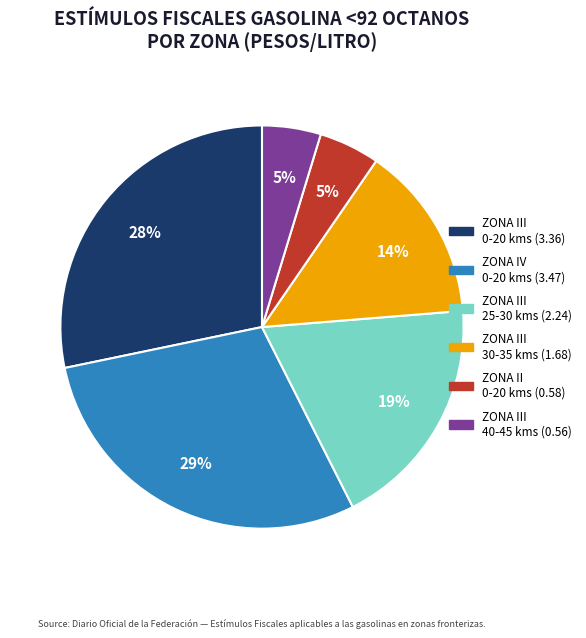

To the nearest percent, what is the difference between the largest and smallest slice percentages?

24%